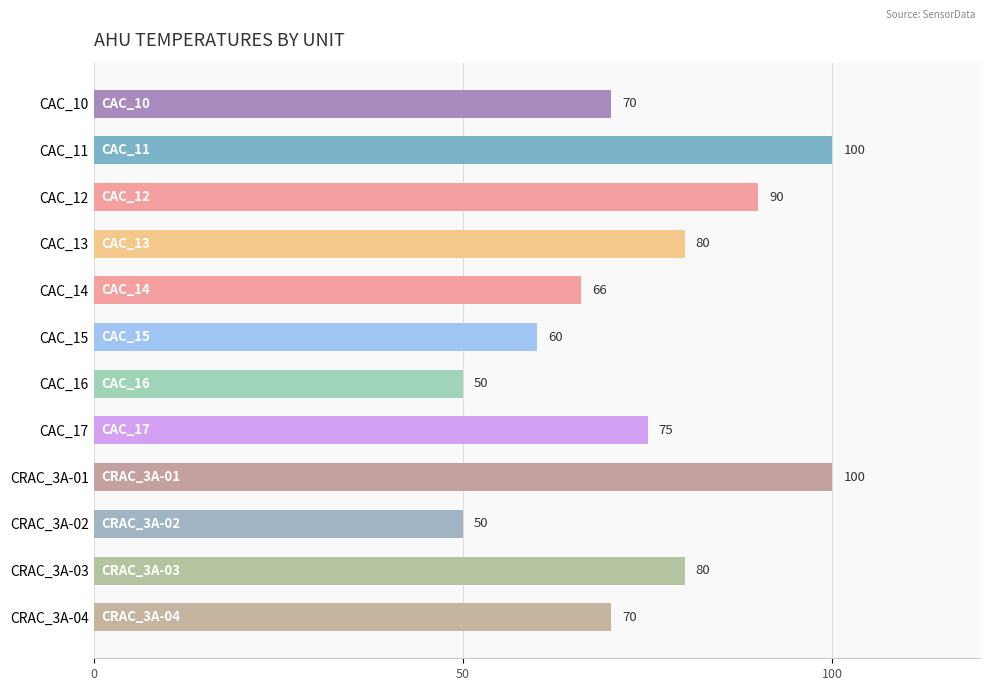

What is the value of the 6th bar from the top?

60